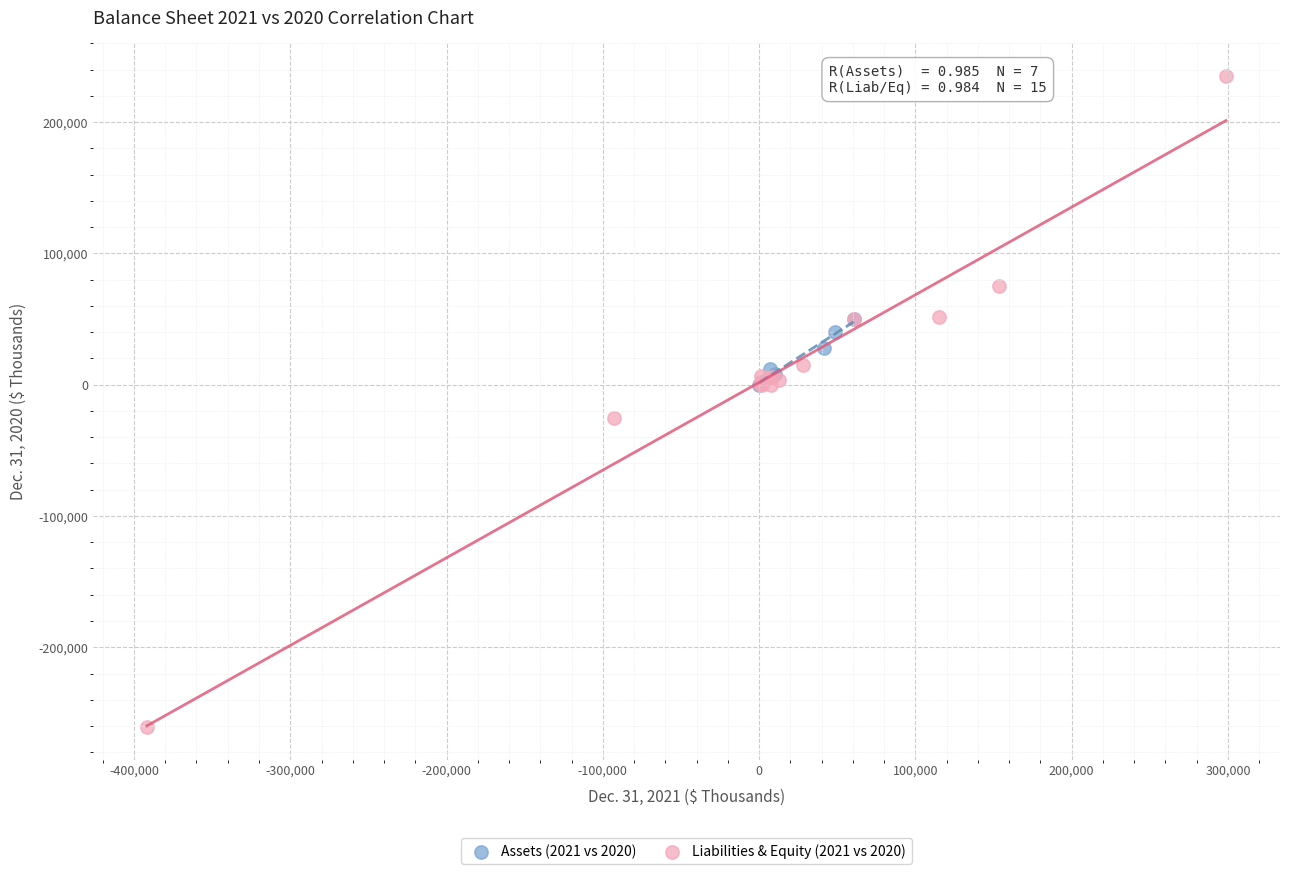

Which series has the largest Y range (max minus min)?

Liabilities & Equity (2021 vs 2020)